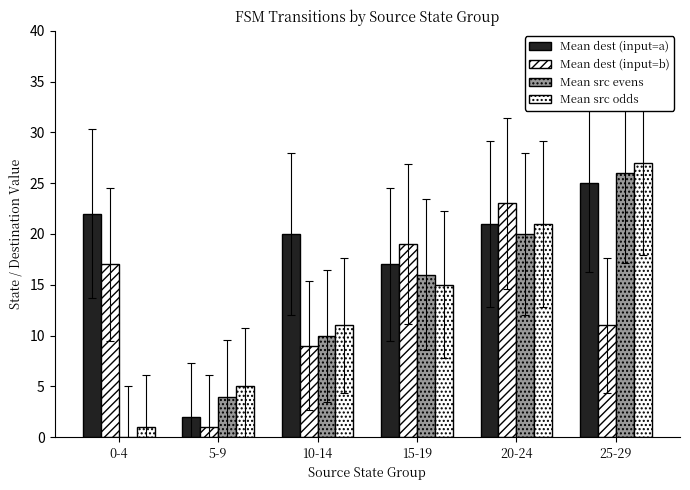

How many groups of bars are there?

6